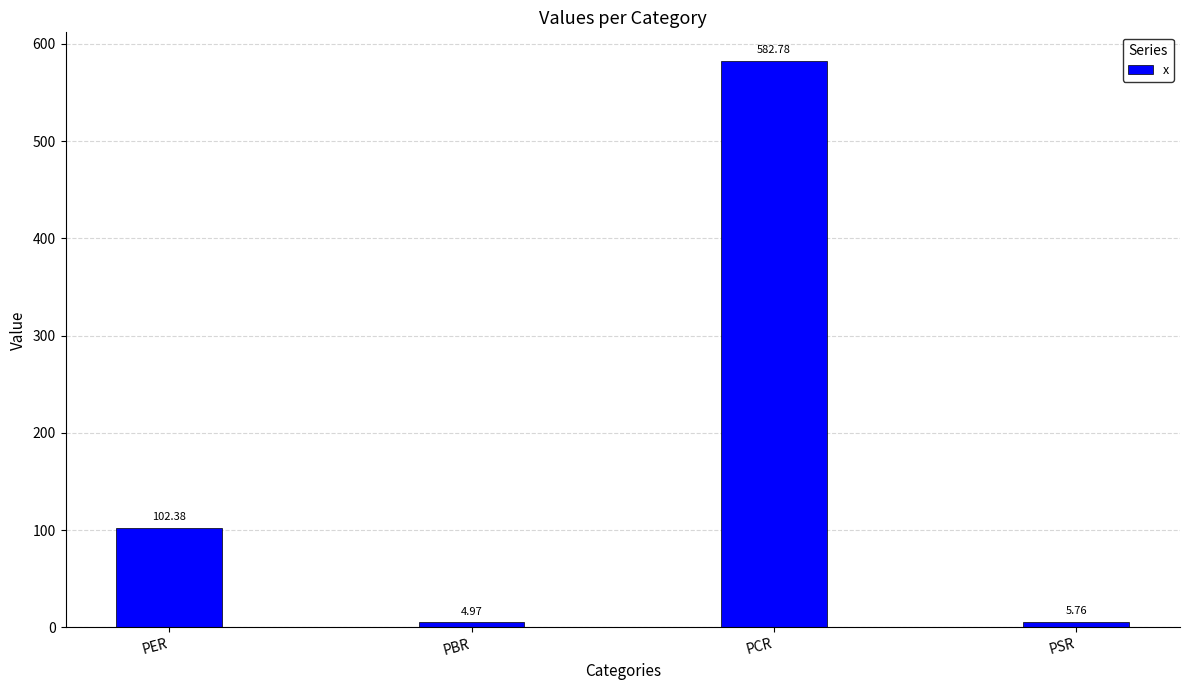

What is the change in value from PBR to PCR?

+577.8